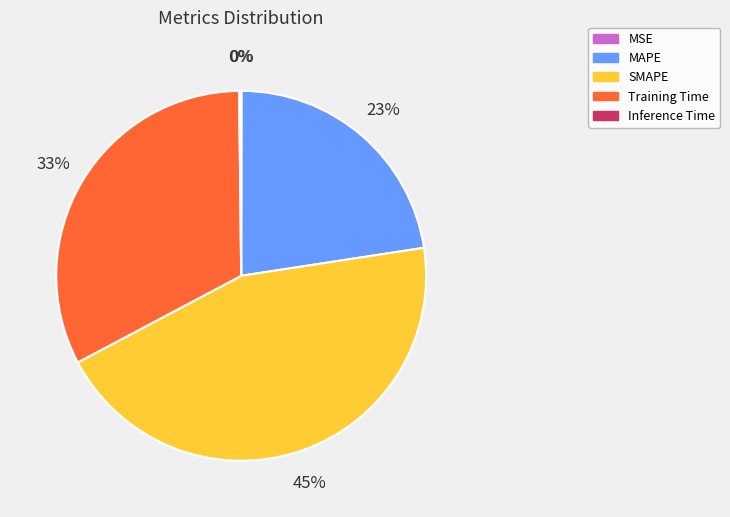

Which slice is the largest?

SMAPE